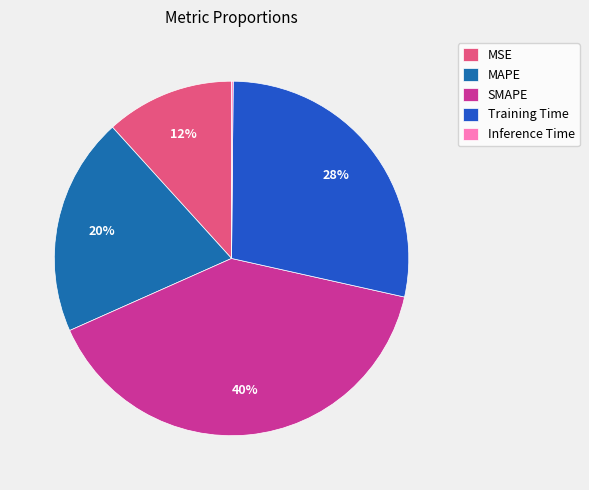

Is there any slice that represents more than half of the pie?

No